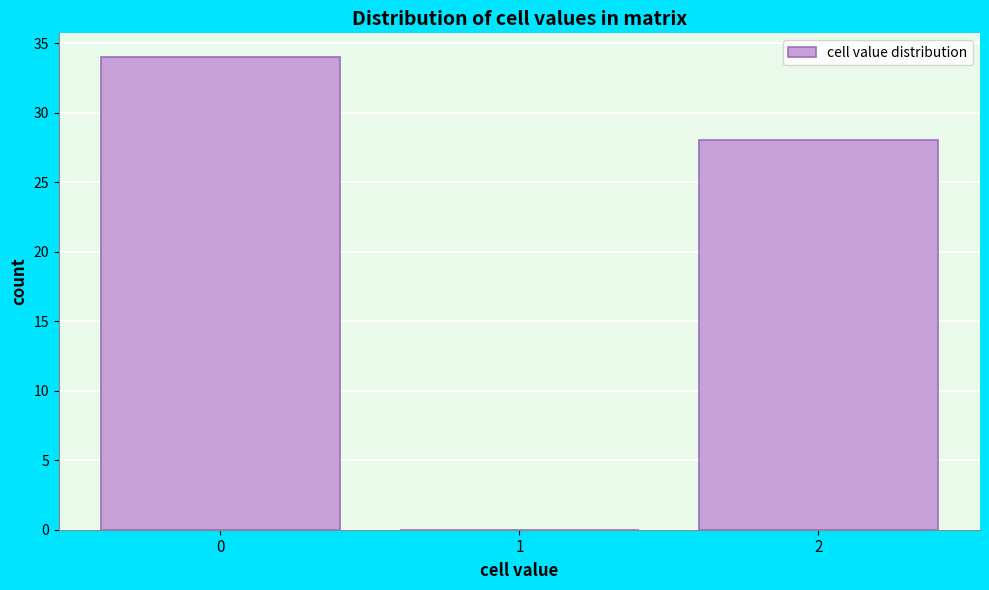

Reading left to right, transcribe all the data shown in this chart.

0=34	1=0	2=28